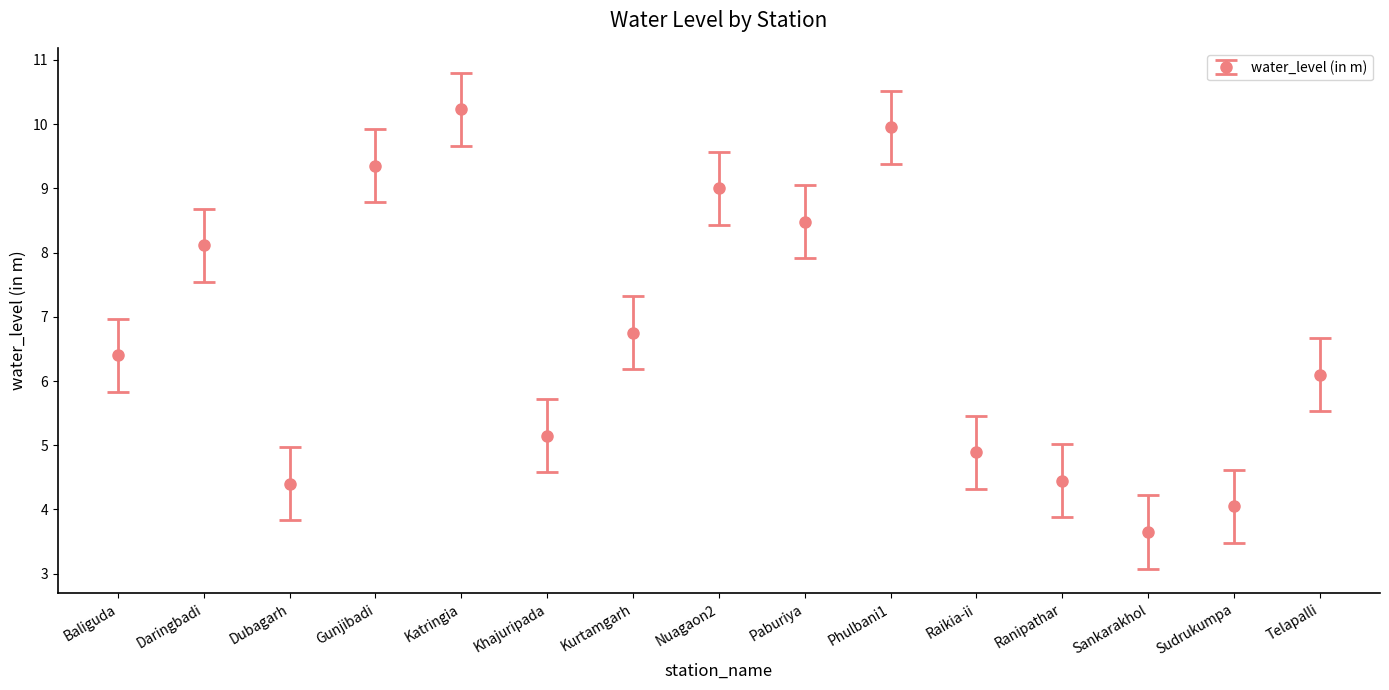

What is the value of the 15th point from the left?

6.1